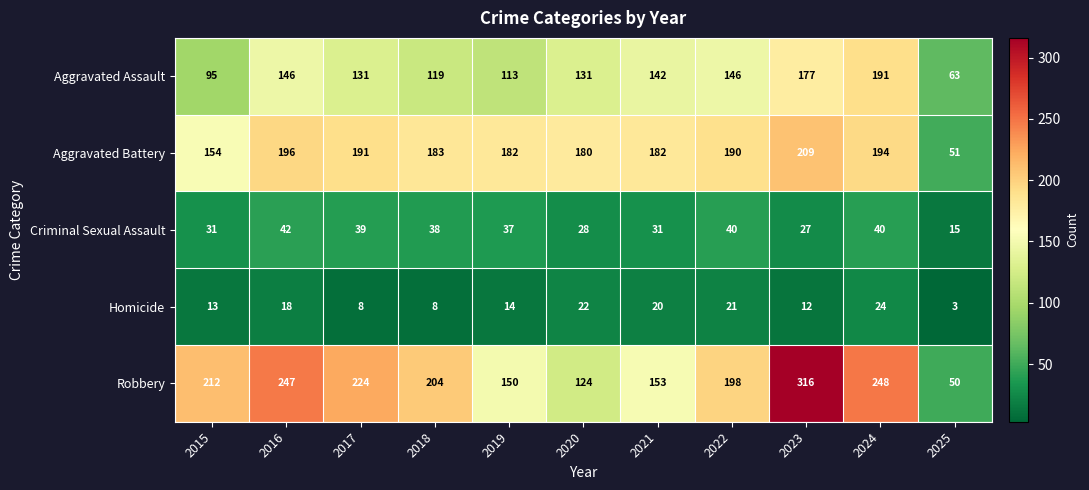

How many distinct data groups are displayed?

5